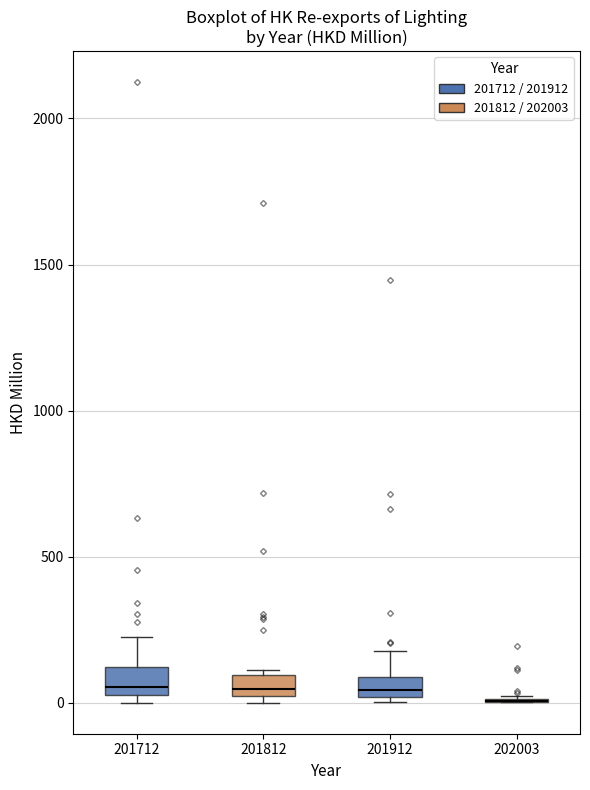

Where does the median line of the box at x = 201812 sit on the y-axis? The values are not printed on the chart, so give them approximately, as read against the axis.

50